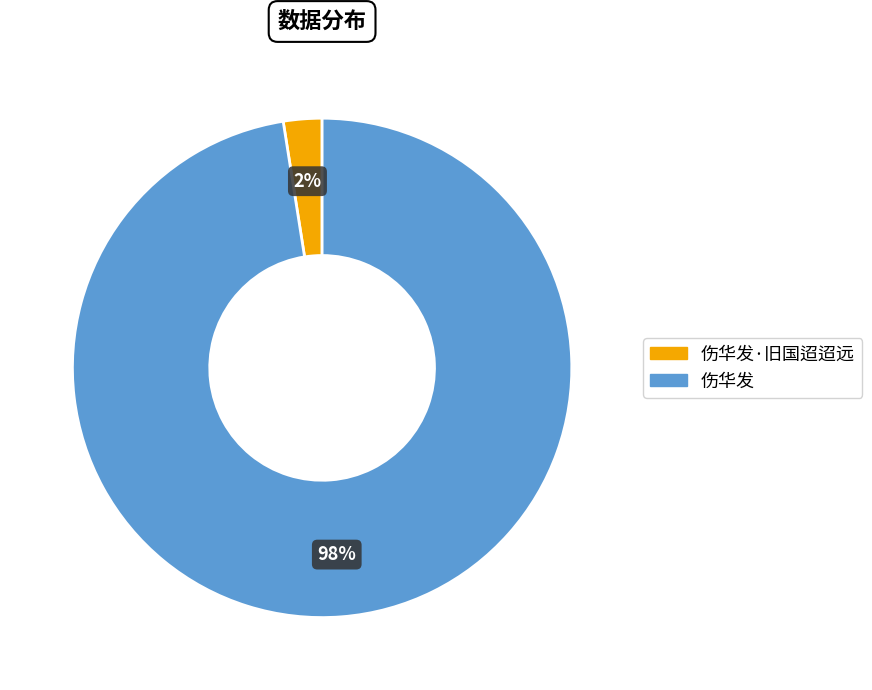

Is there any slice that represents more than half of the pie?

Yes